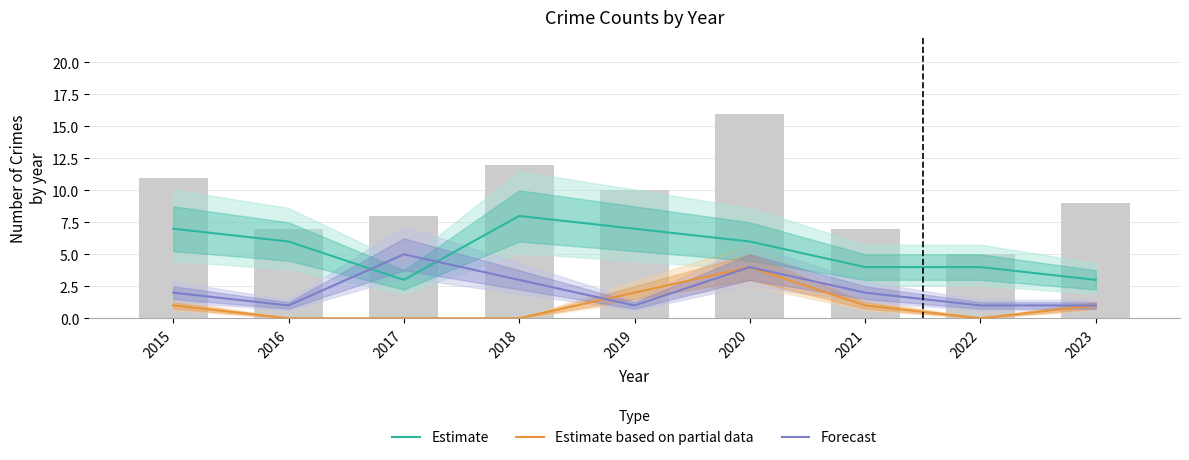

What is the difference between the highest and lowest values at 2021?

3